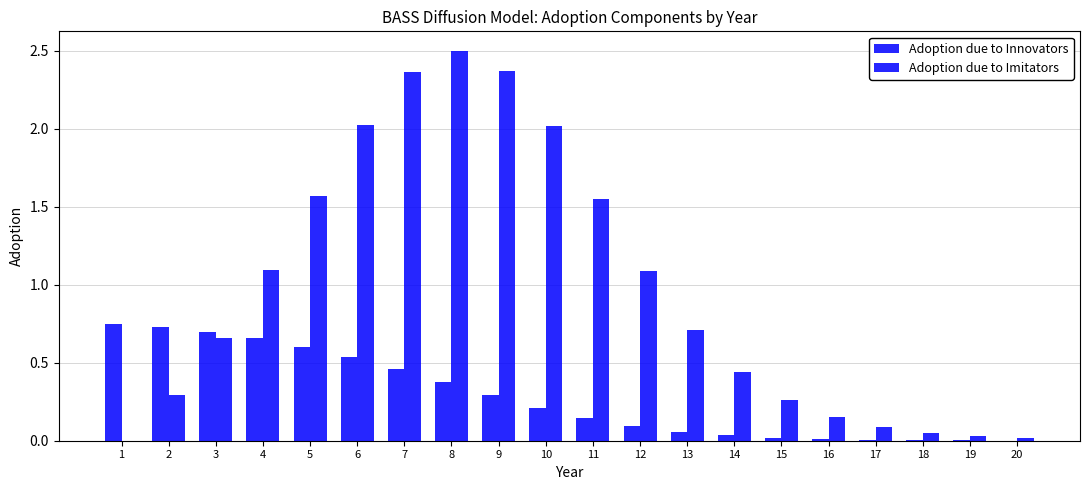

Does the chart contain stacked bars?

No